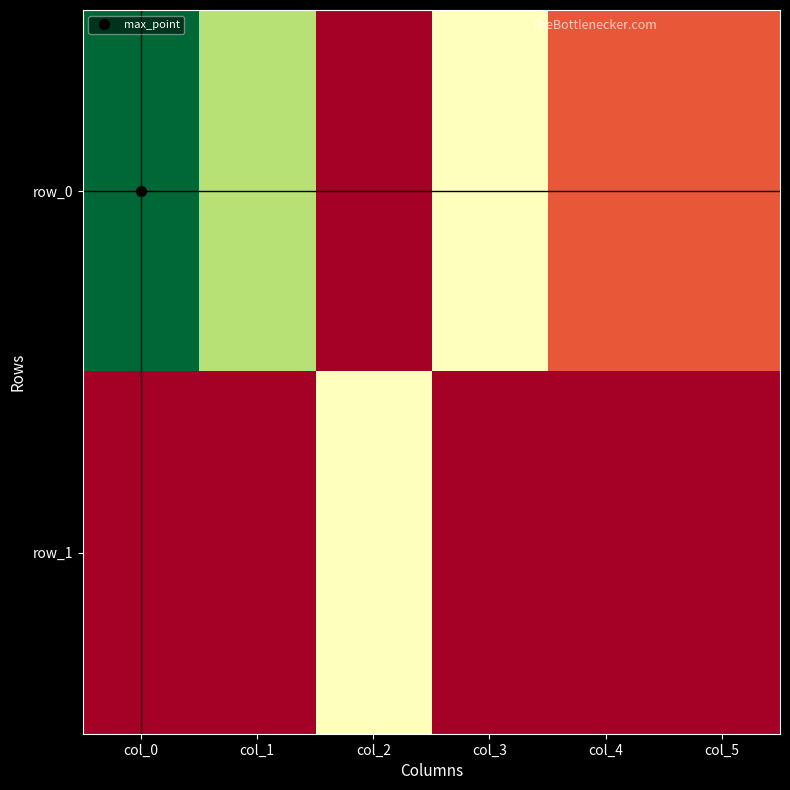

What is the difference between the row_0 values at col_2 and col_4?

1